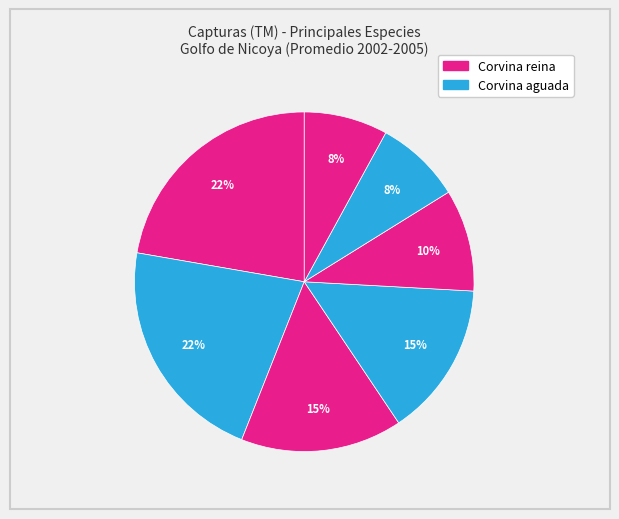

How many segments does this pie chart have?

7